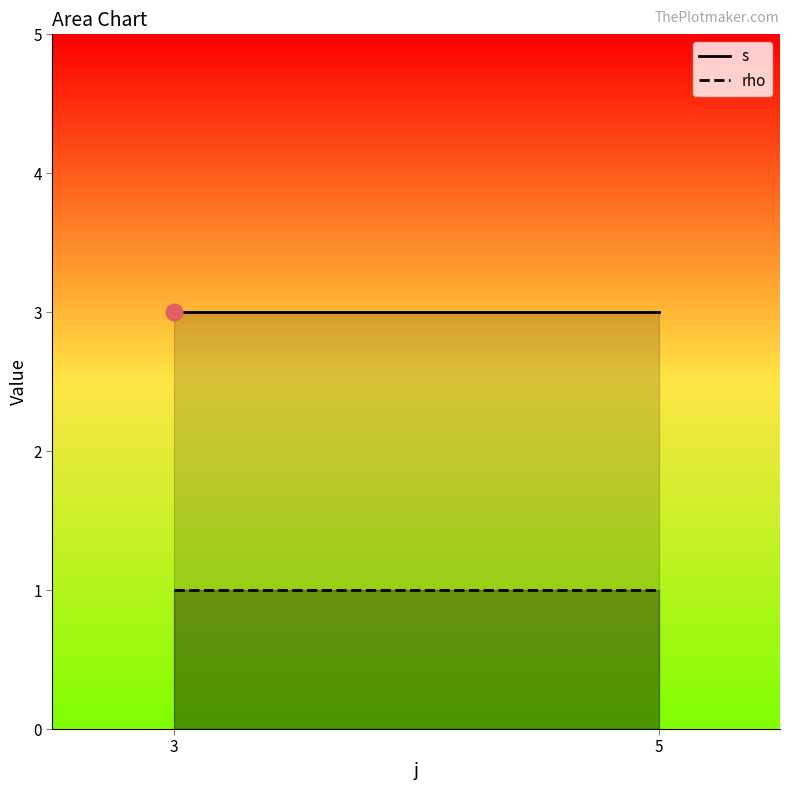

Between 5 and 3, which is larger?

5